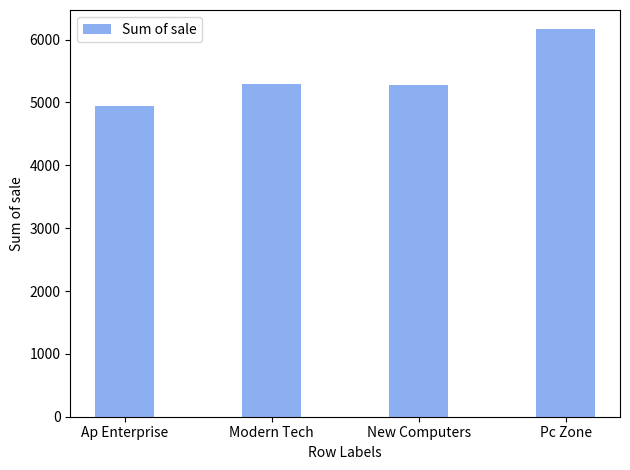

What is the minimum value shown in the chart?

4939